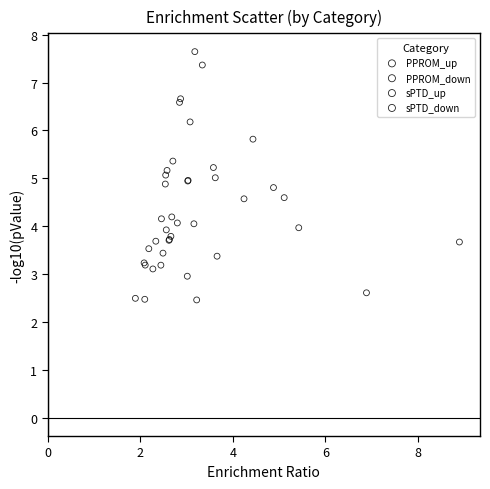

Which series contains the lowest Y value?

sPTD_up